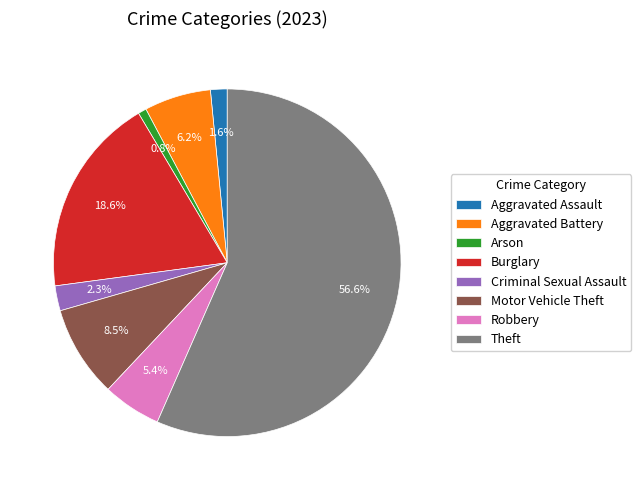

How much of the chart is everything except Motor Vehicle Theft?

91.5%